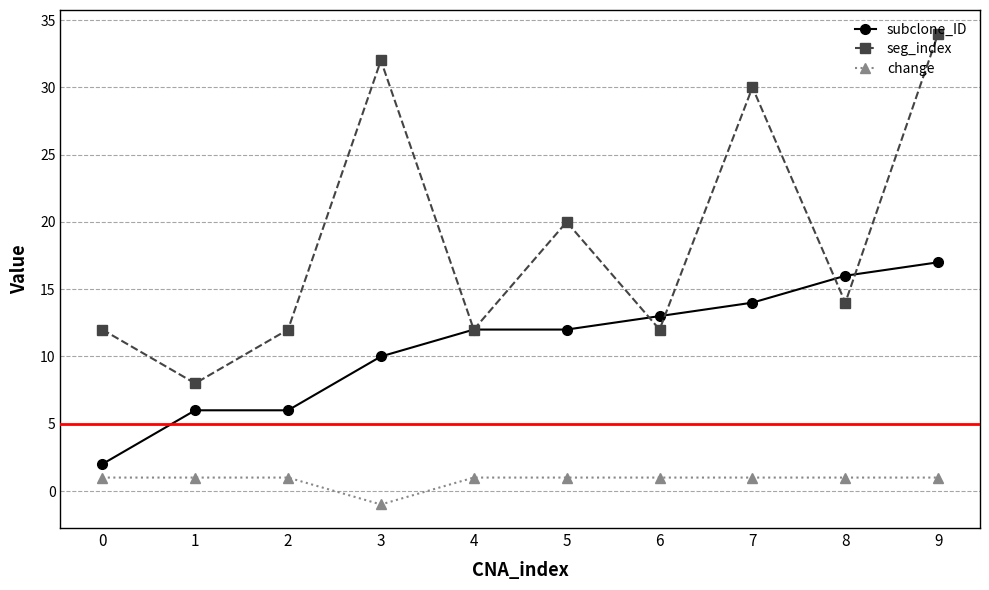

What is the highest value of the seg_index series?

34